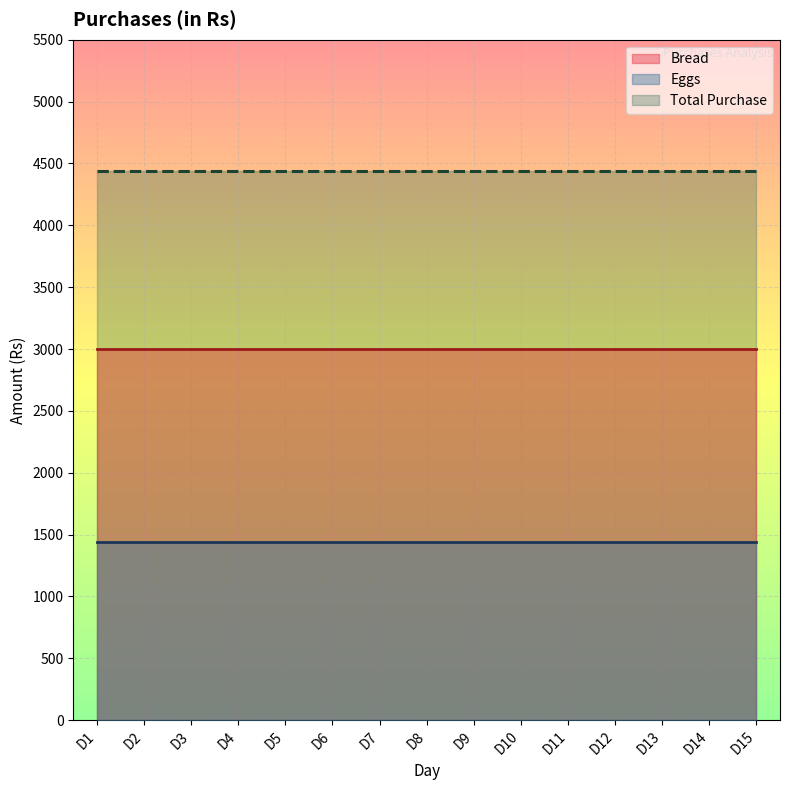

Between D3 and D9, which series saw the biggest shift?

Bread